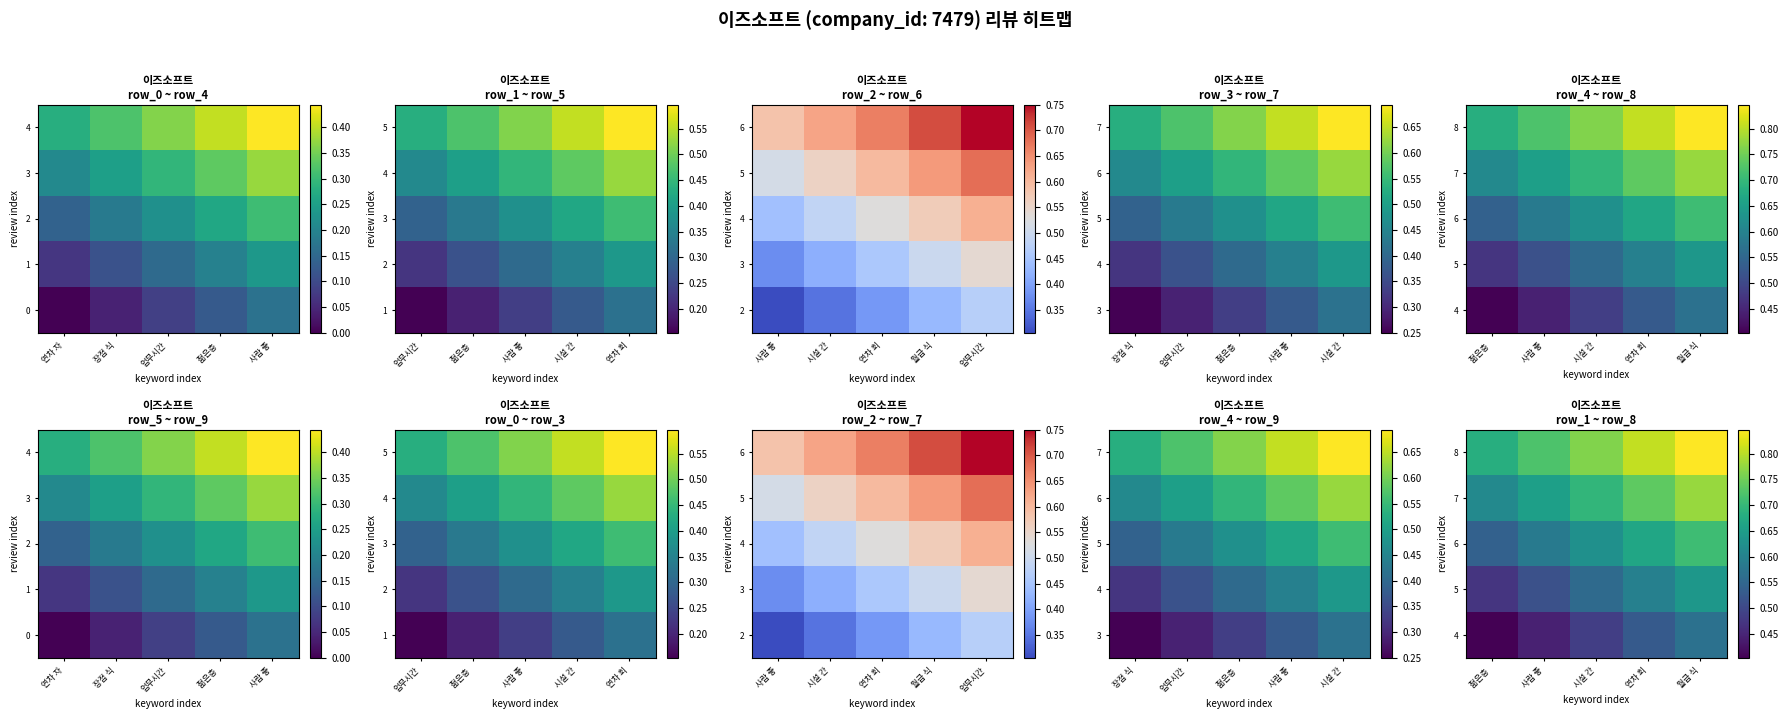

Which series has the widest spread of values?

6